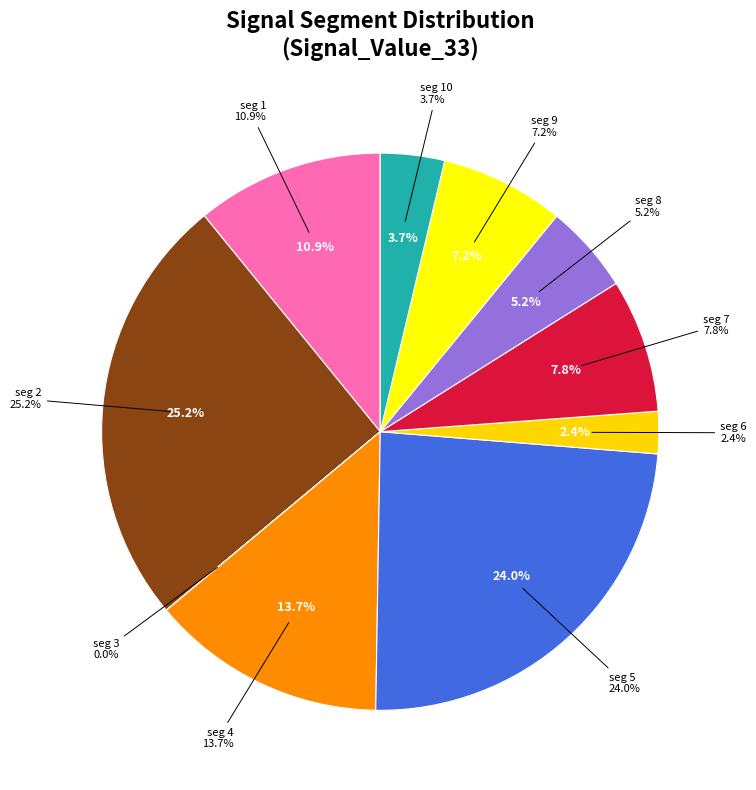

Is the sum of signal segment 5 and signal segment 2 greater than half?

No